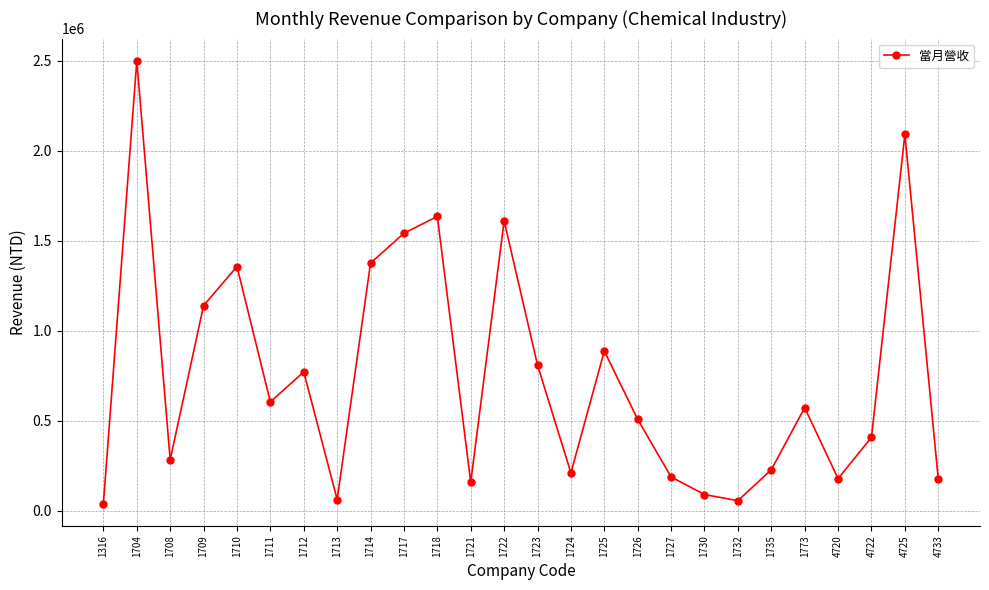

How many data points are less than 571885?

13